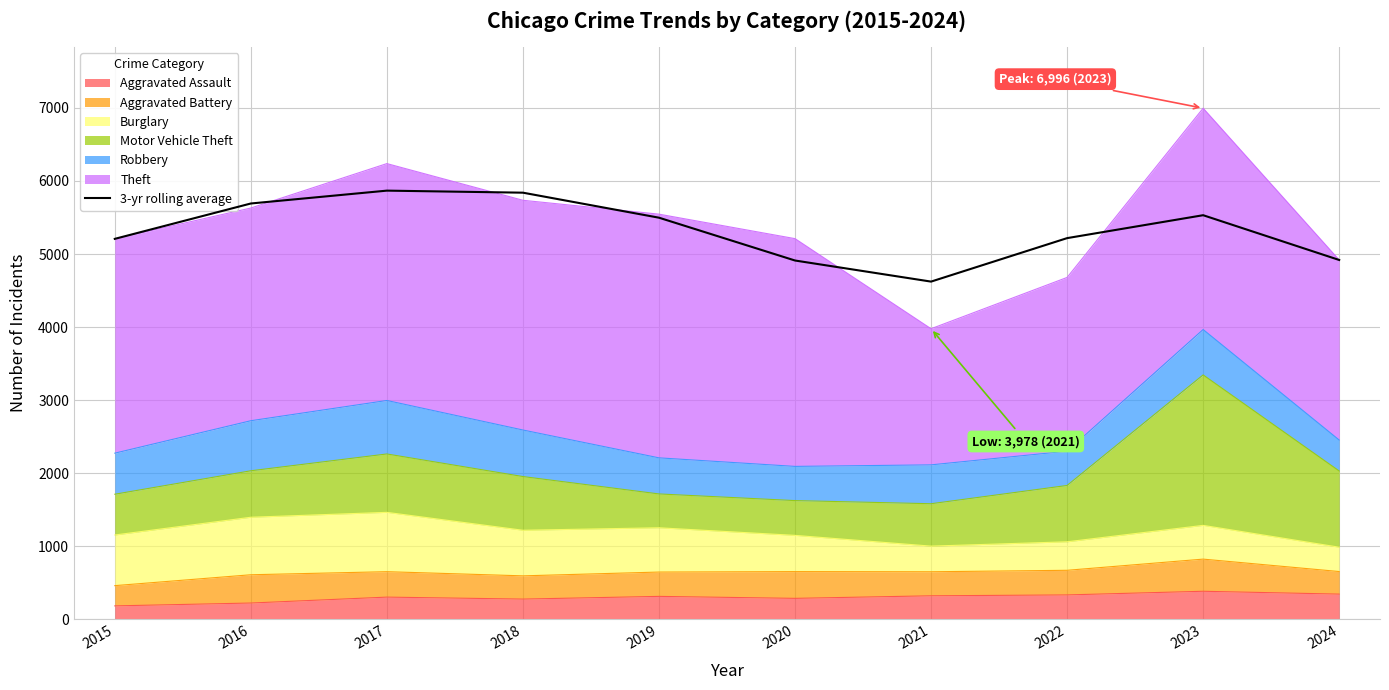

Where does the data first go above 5497?

2016